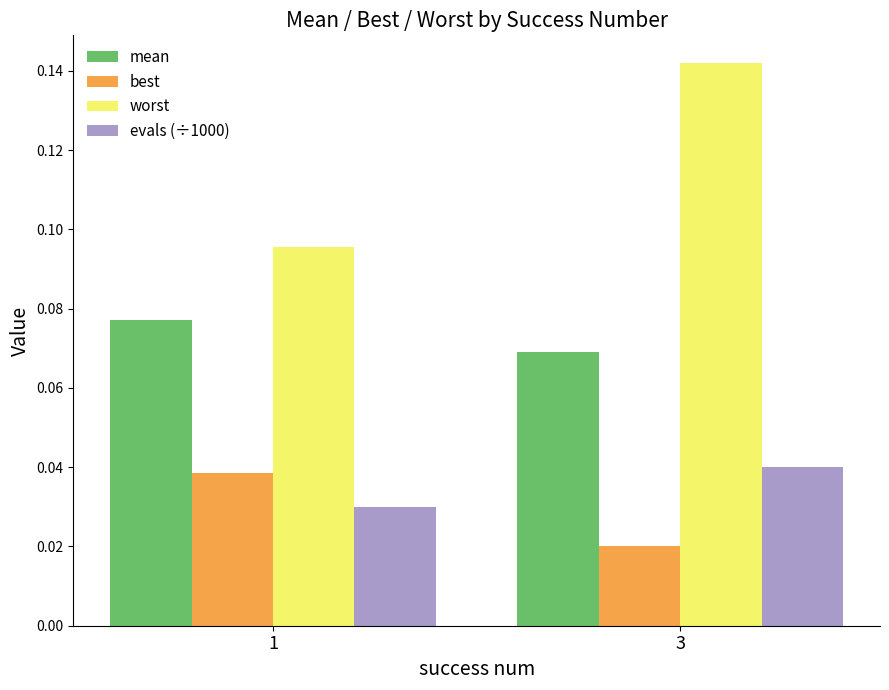

The value of evals (÷1000) at 3 is 0.1. True or false?

False